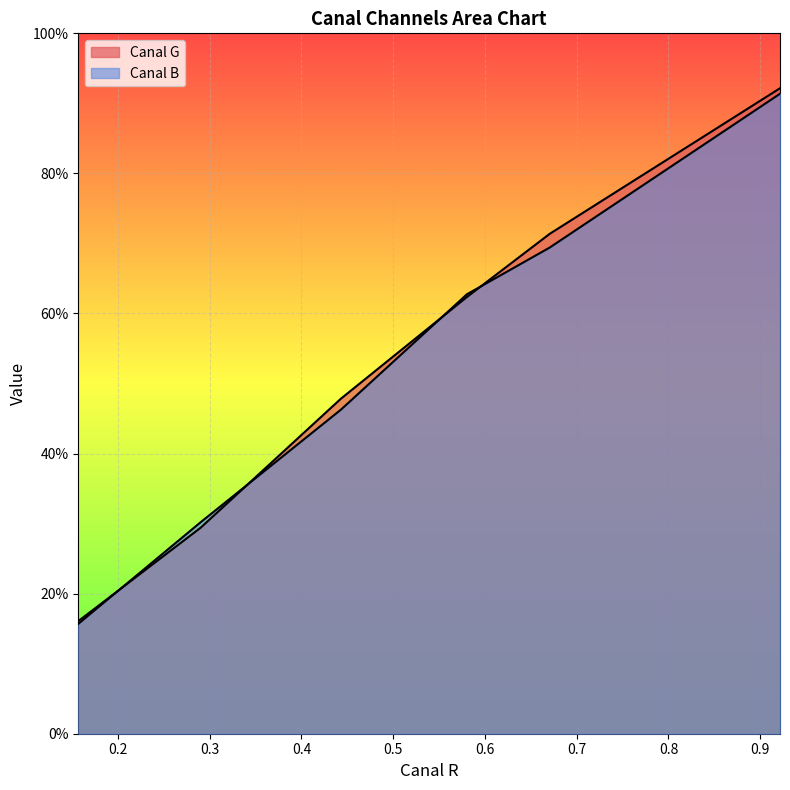

Does the chart display data point markers on the line(s)?

No